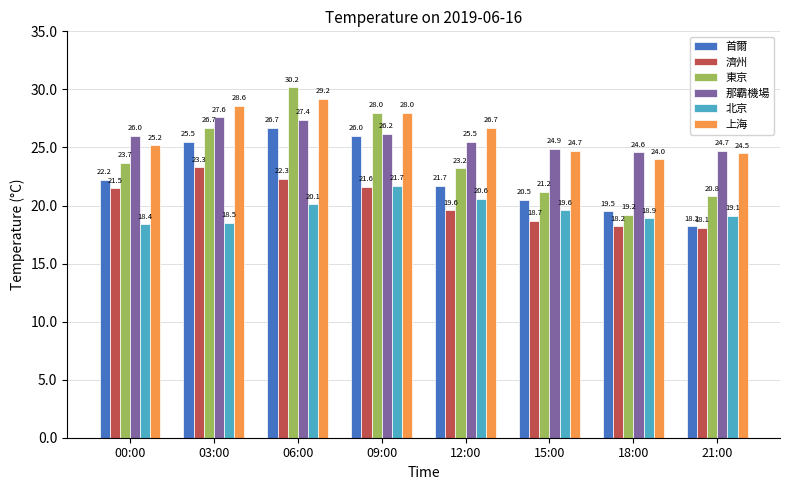

What is the value of the 上海 bar at the 4th from the left?

28.0